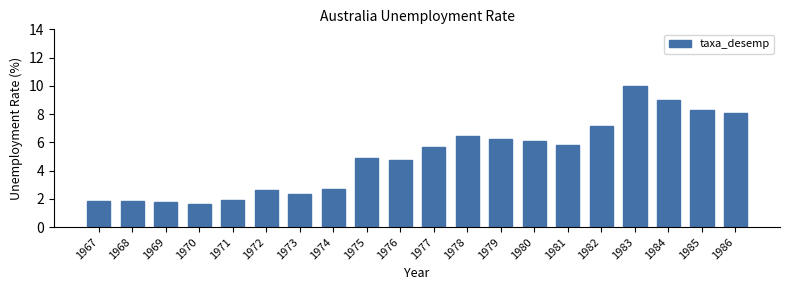

Is it true that the value at 1980 is 6.1?

True